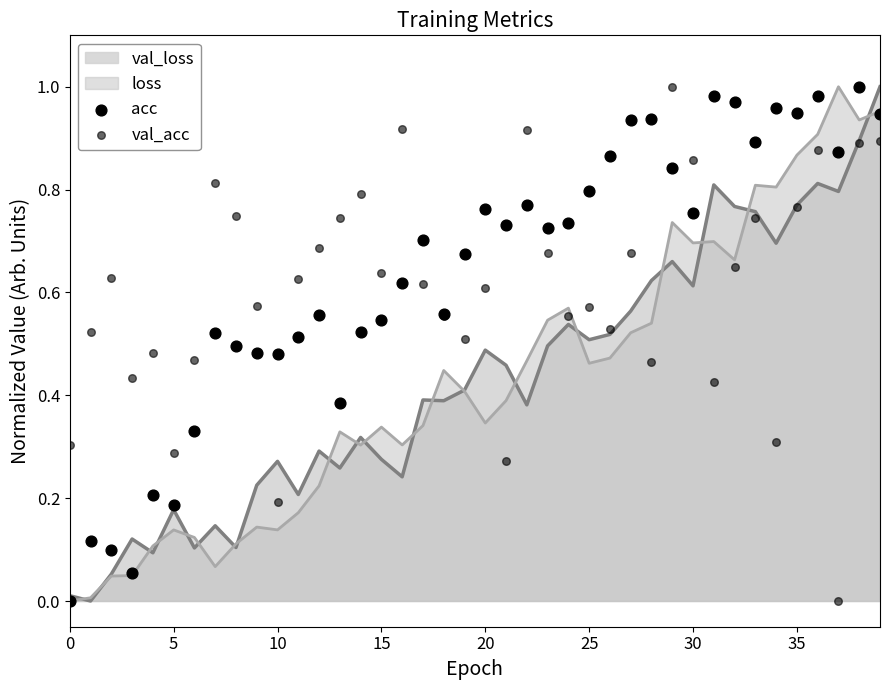

At how many categories does at least one series exceed 0?

40